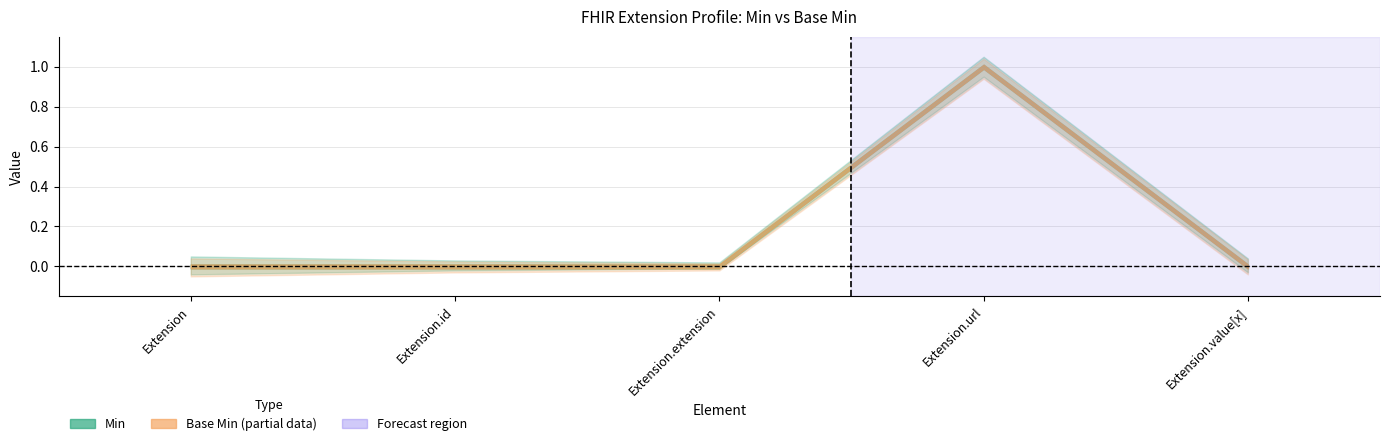

Is it true that Min equals 0 at Extension.id?

True